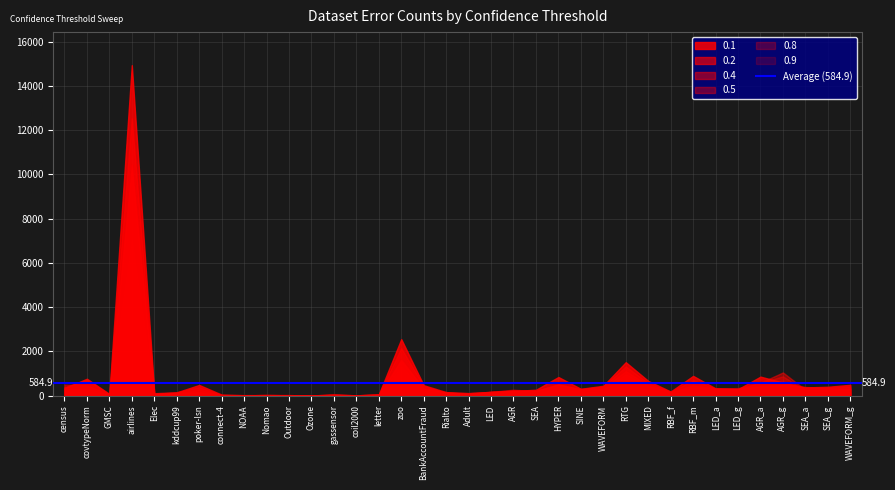

What position from the right is RBF_f?

9